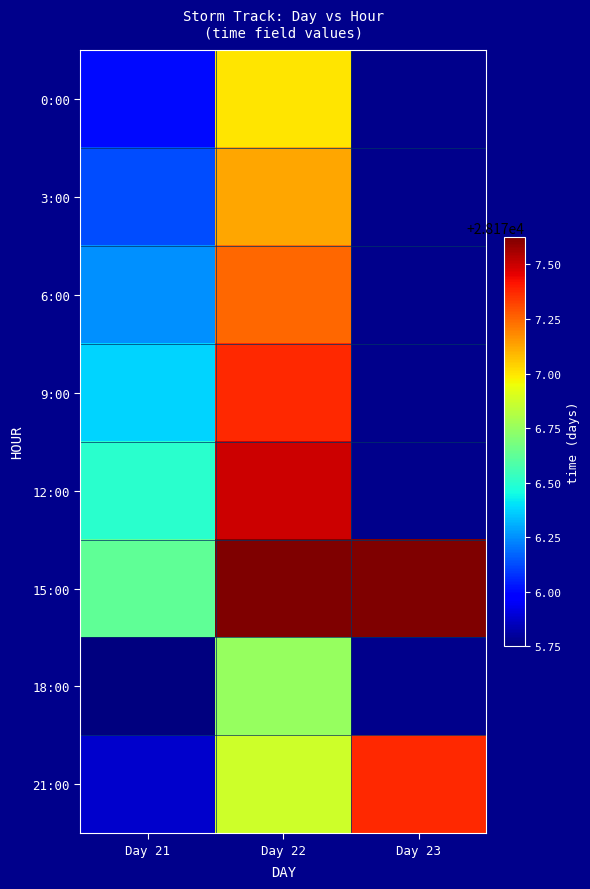

Which series has the largest total across all categories?

15:00